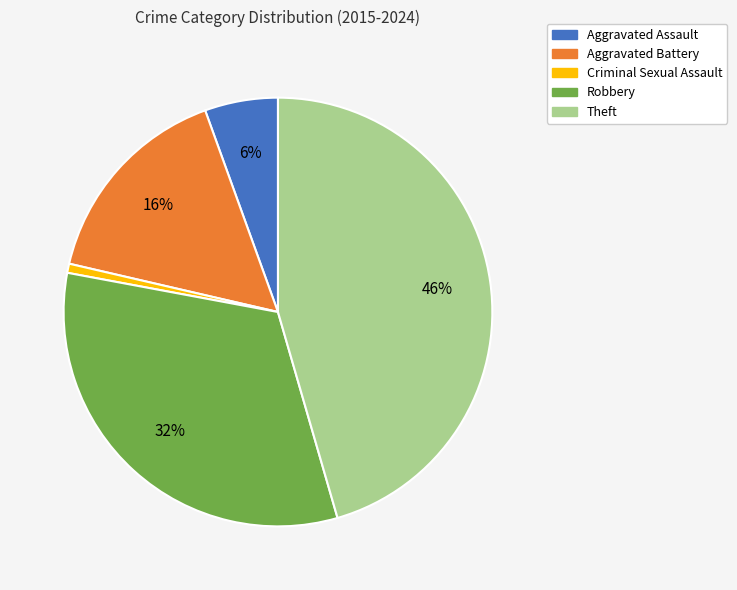

Does Criminal Sexual Assault account for over 50% of the chart?

No